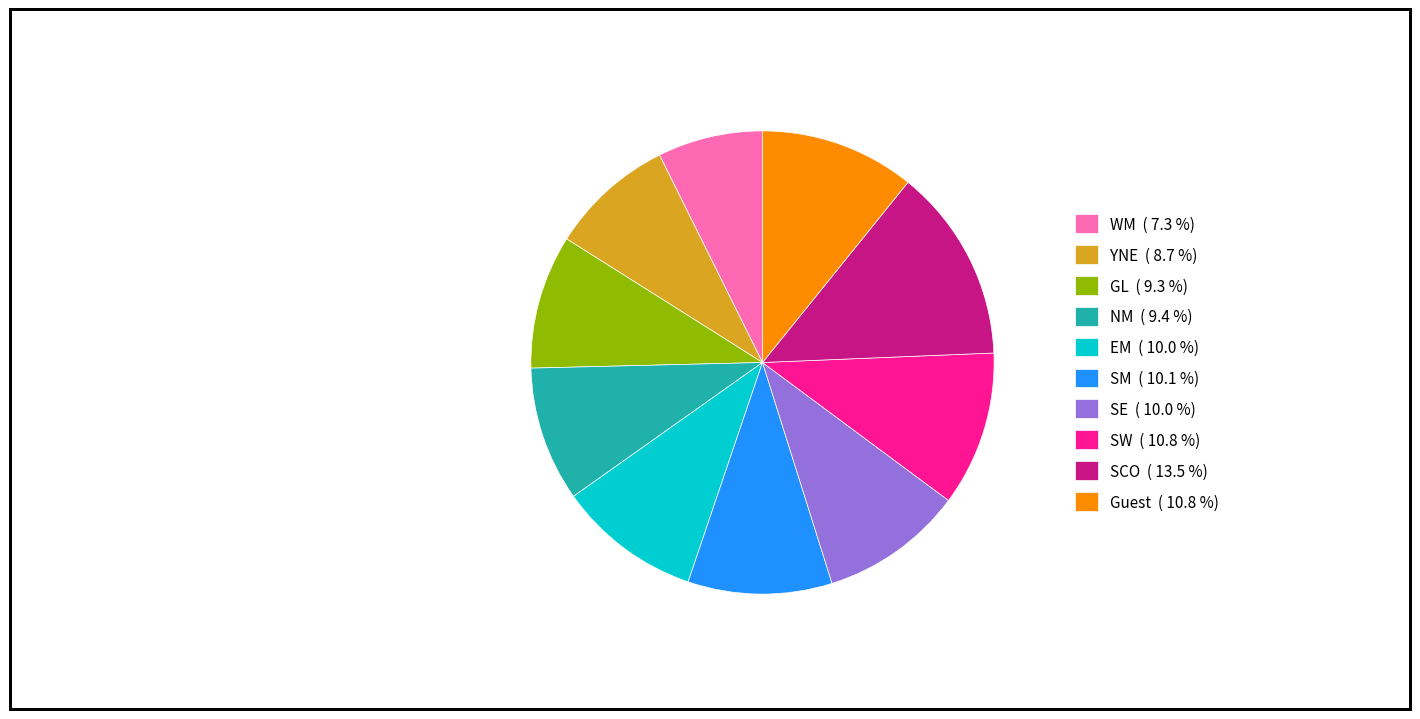

How many slices are in this pie chart?

10